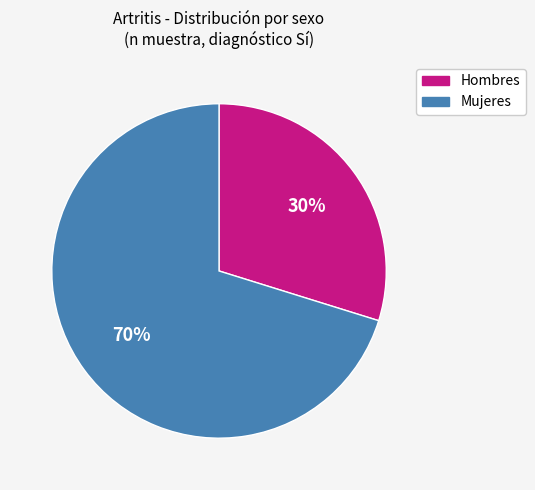

How many segments does this pie chart have?

2